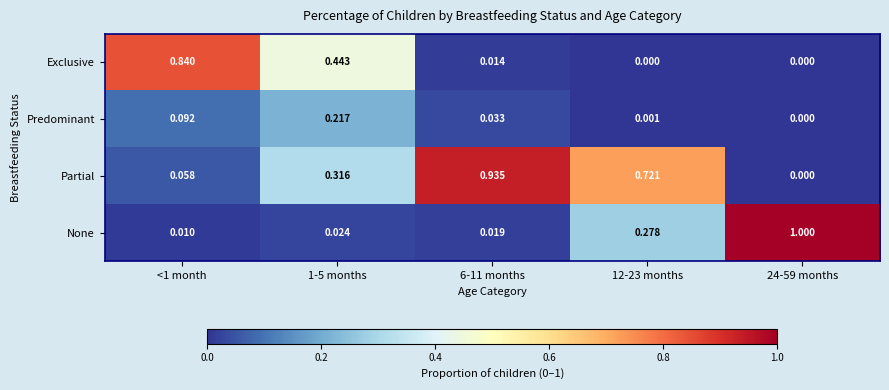

Which series has the largest range (max minus min)?

None